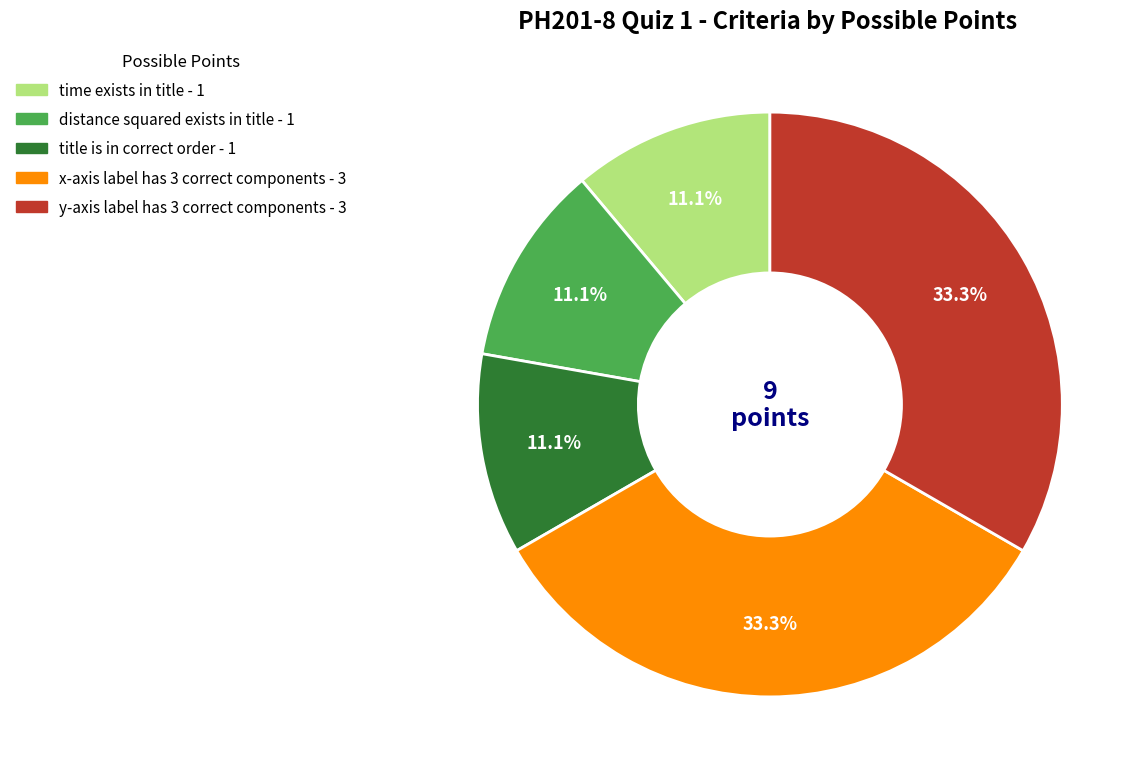

Between title is in correct order and x-axis label has 3 correct components, which is larger?

x-axis label has 3 correct components